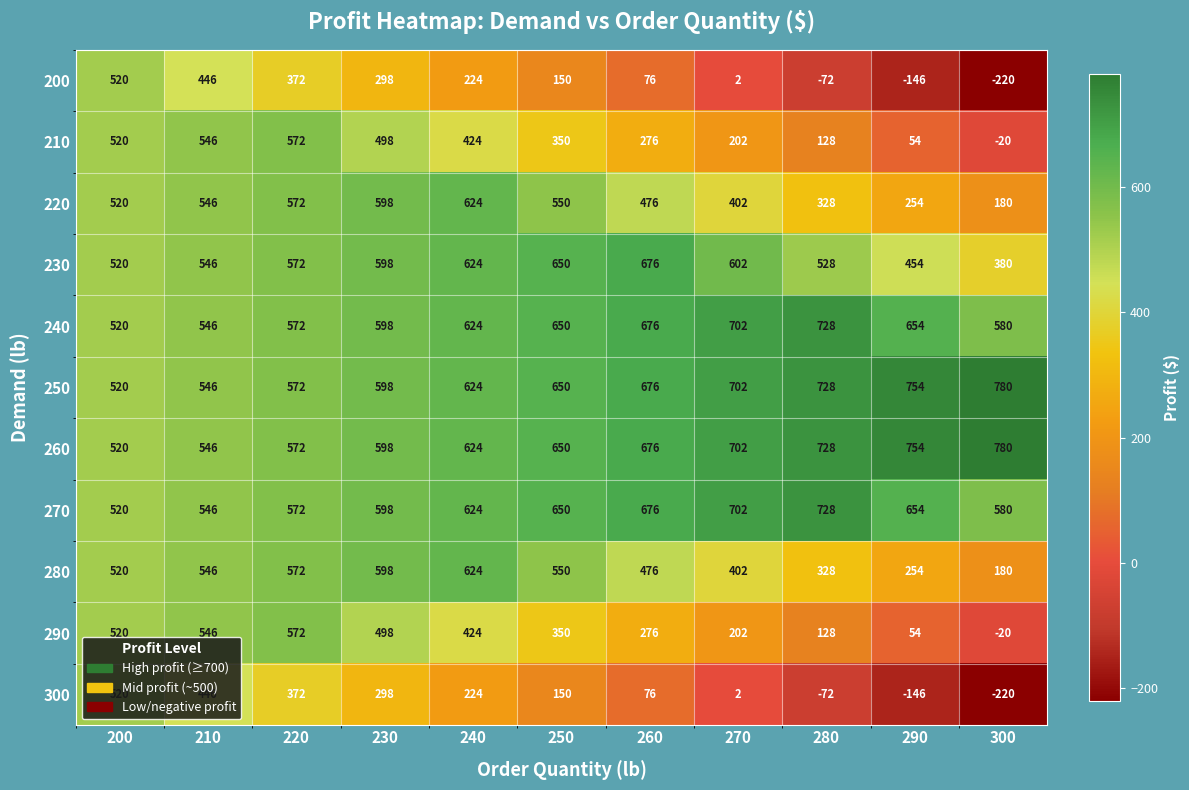

What is the difference between the maximum and minimum values in the 270 series?

208